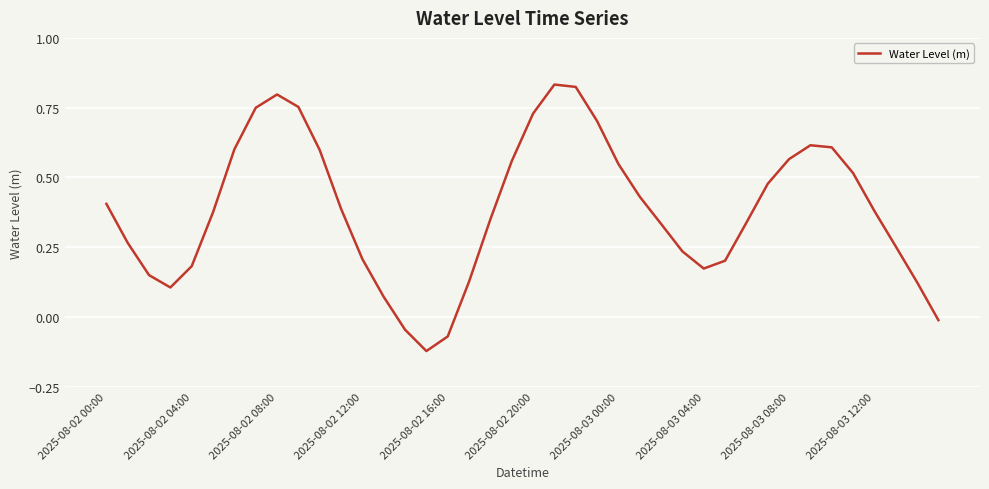

What is the difference between the maximum and minimum values?

1.0